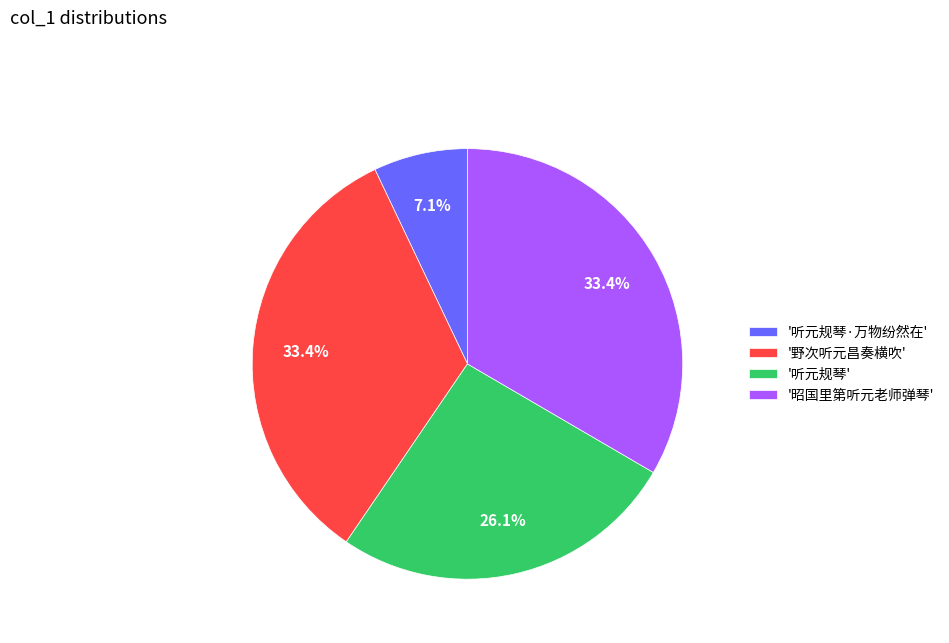

Is there any slice that represents more than half of the pie?

No